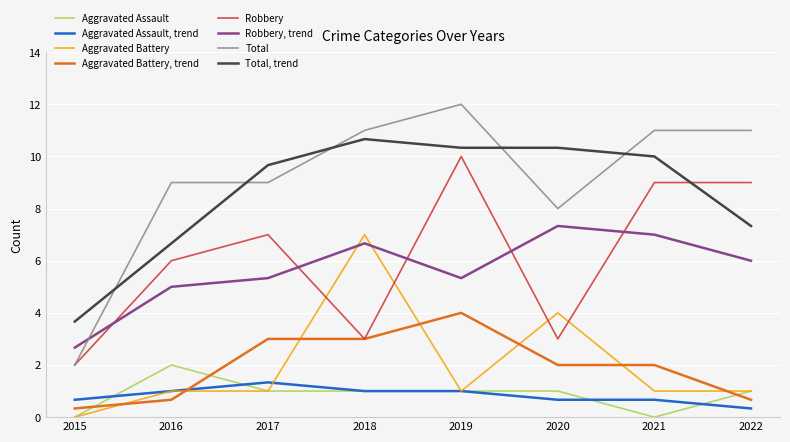

The value of Robbery at 2016 is 7.9. True or false?

False